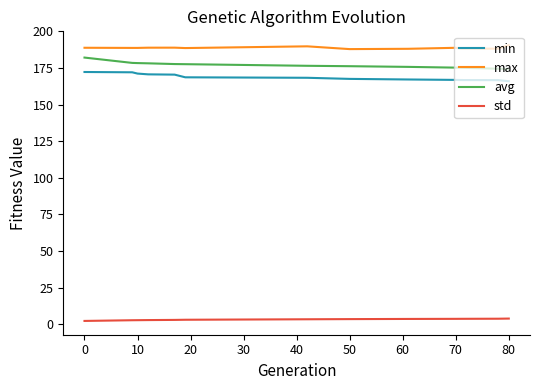

Rank the series by their maximum value, from lowest to highest.

std, min, avg, max